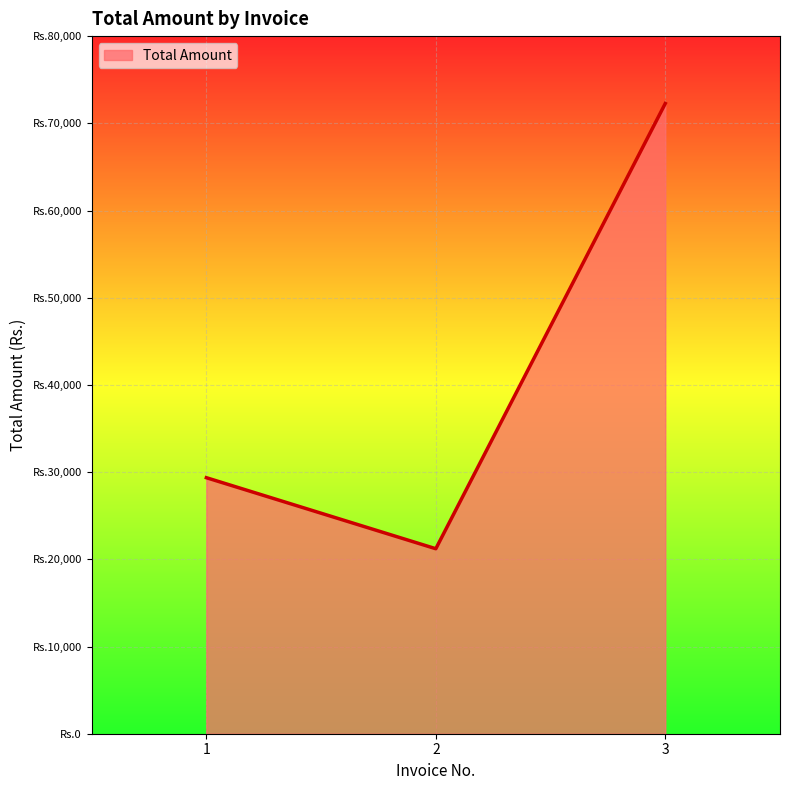

Is this an area chart (filled region under the line)?

Yes